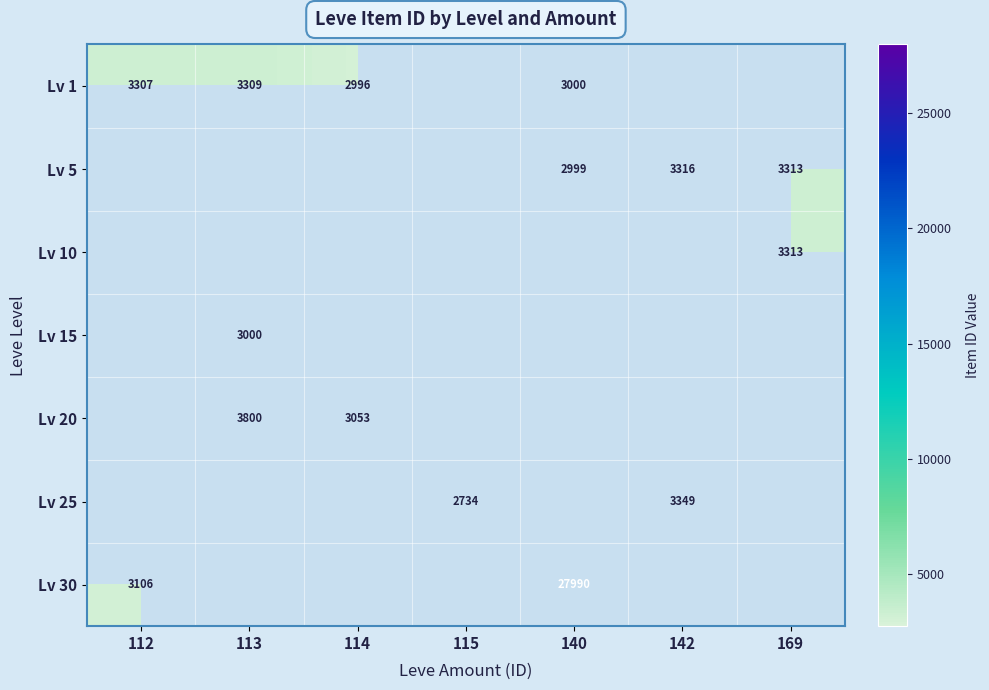

At how many categories does at least one series exceed 19251?

1